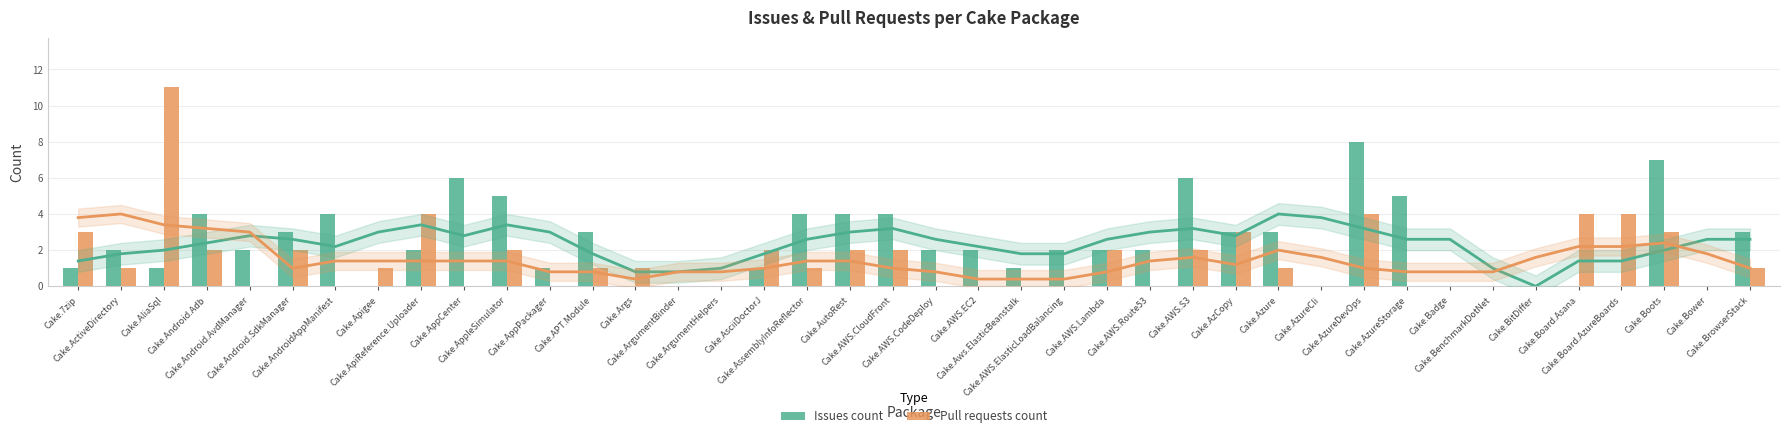

How many values in the Issues count series exceed 2?

16